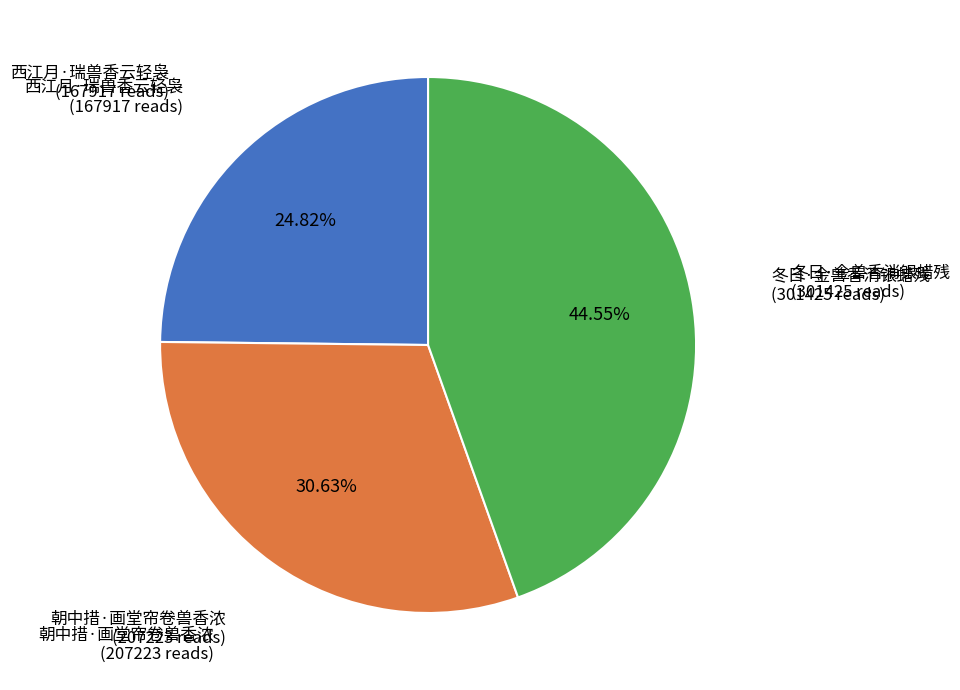

Is there a majority slice in this chart?

No